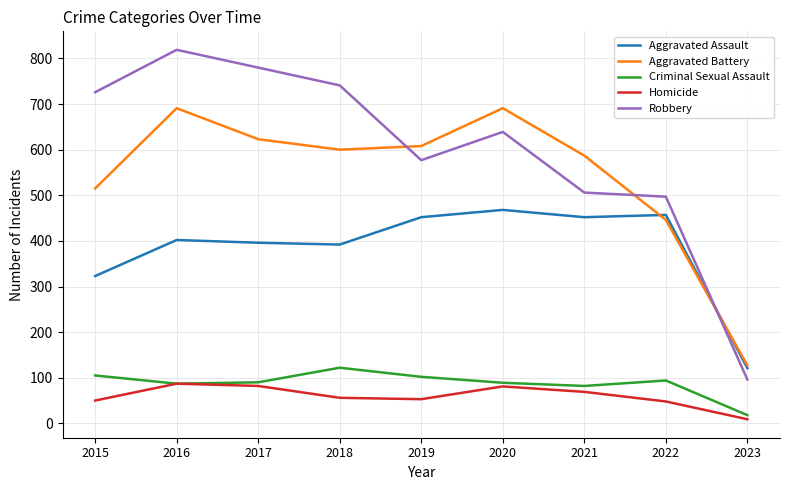

Which series has the largest total across all categories?

Robbery